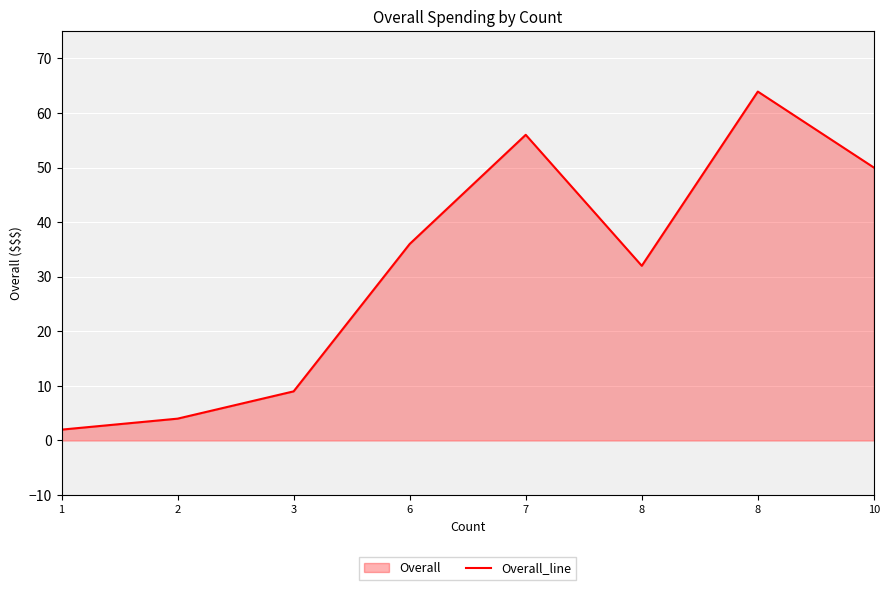

How many lines are shown in the chart?

1